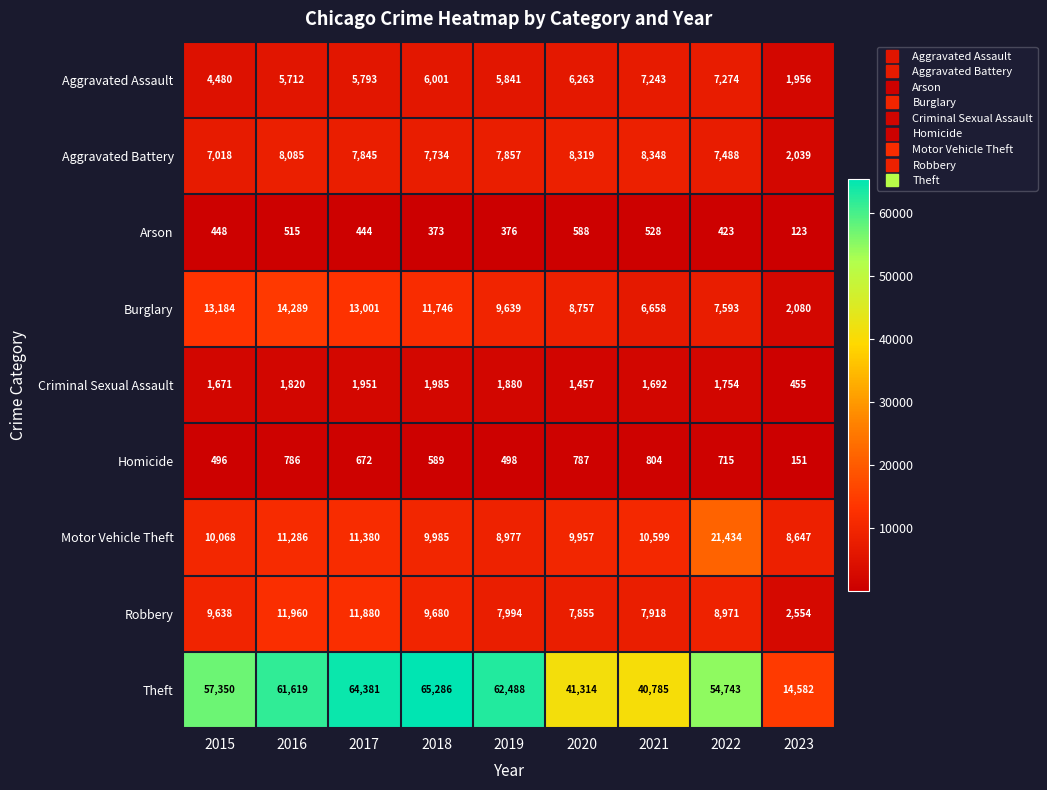

At 2023, list the series in order from largest to smallest.

Theft, Motor Vehicle Theft, Robbery, Burglary, Aggravated Battery, Aggravated Assault, Criminal Sexual Assault, Homicide, Arson